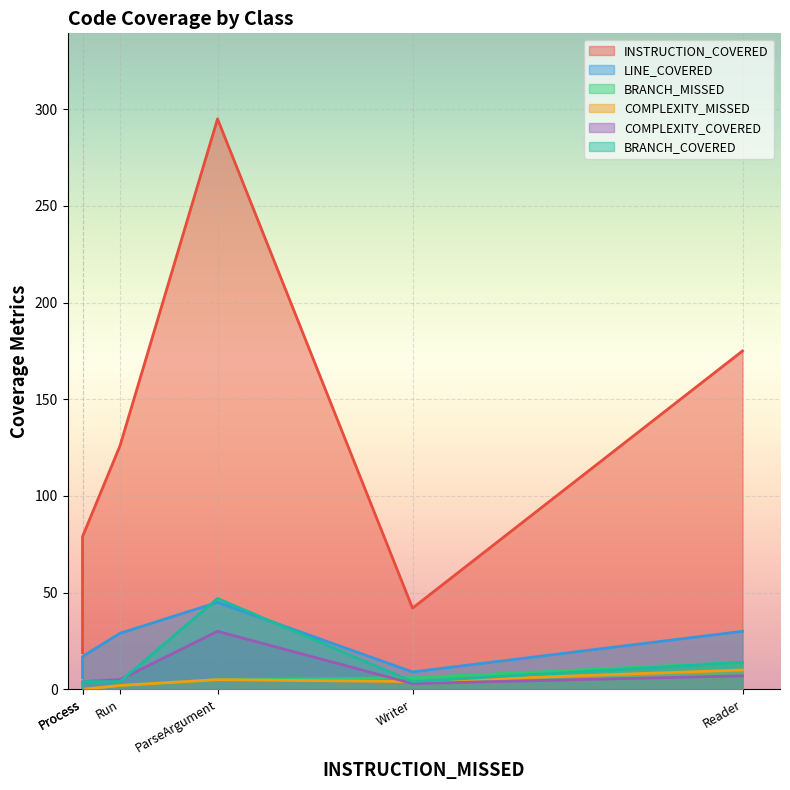

Between Process and Writer, which is larger?

Process